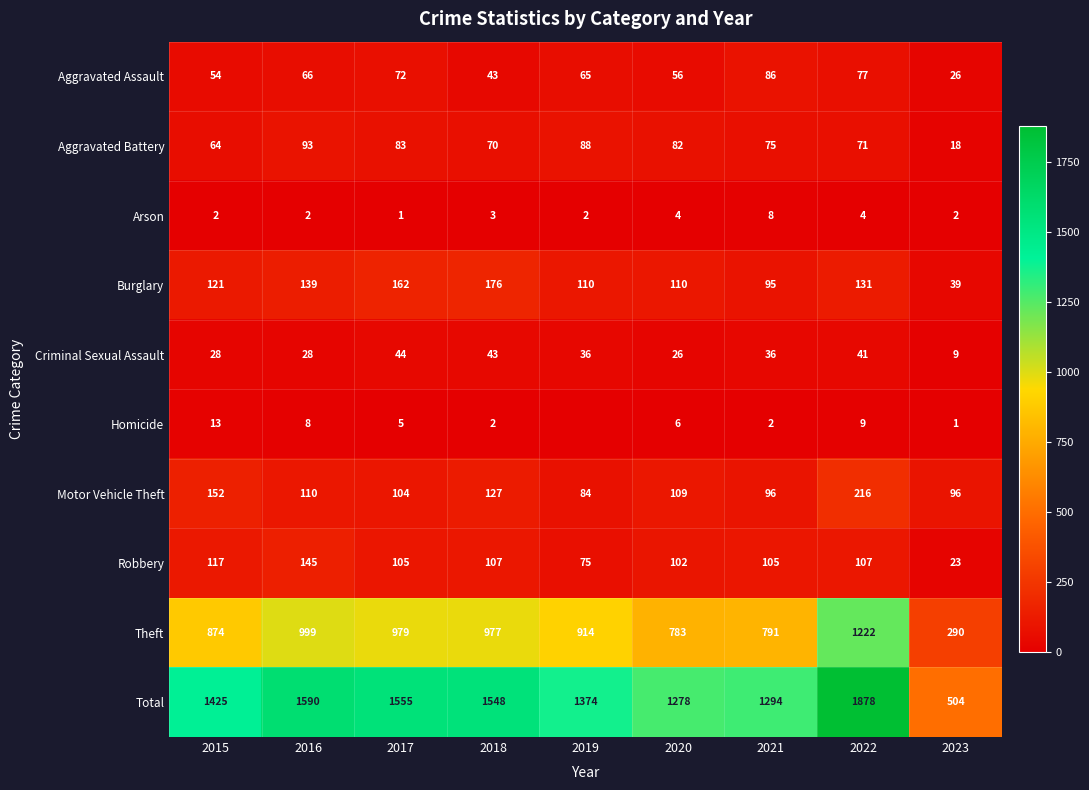

What value does the Criminal Sexual Assault series have at 2022?

41